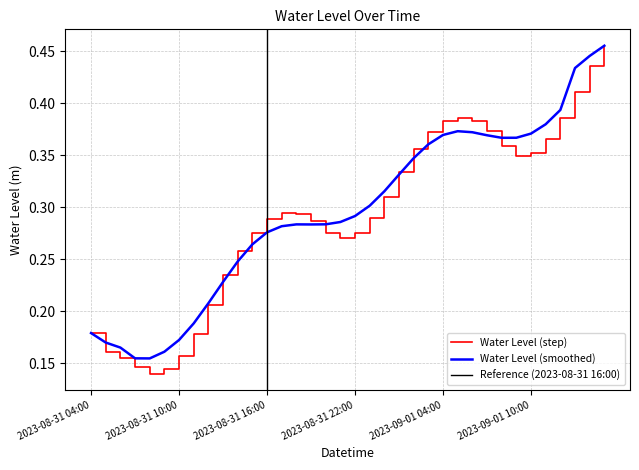

What is the sum of the values at 2023-08-31 21:00 and 2023-08-31 07:00?

0.4